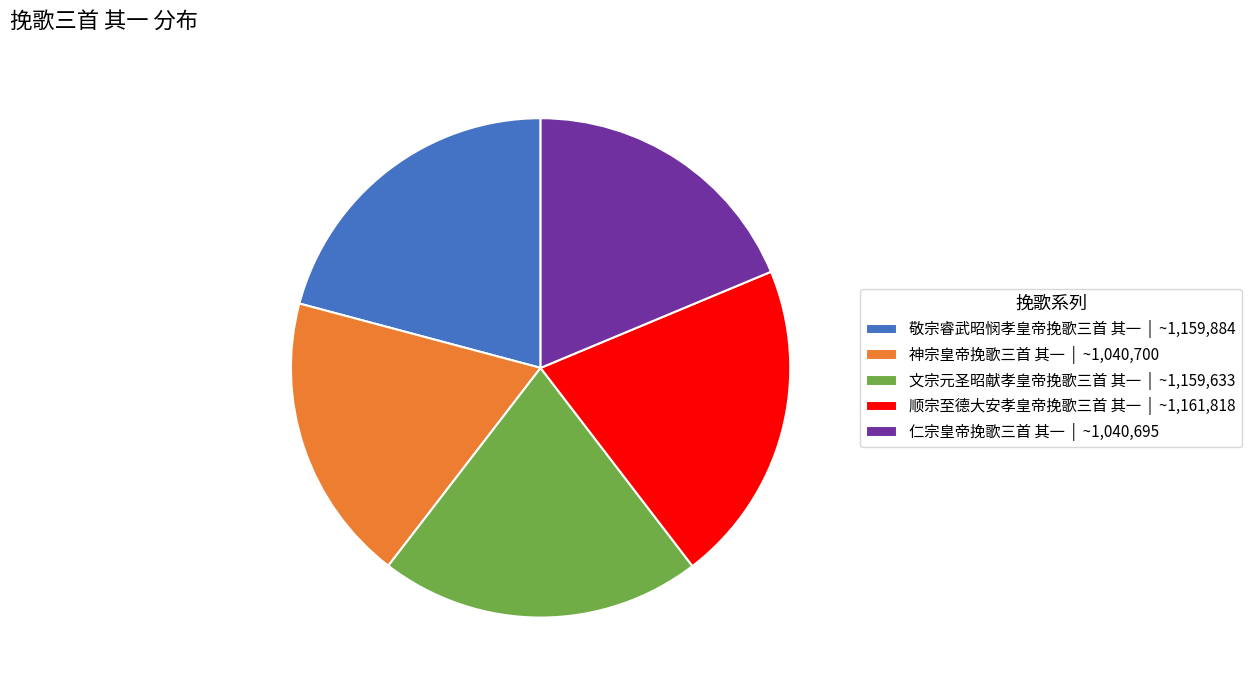

Is it true that 仁宗皇帝挽歌三首 其一 | ~1,040,695 is 19% of the pie?

True